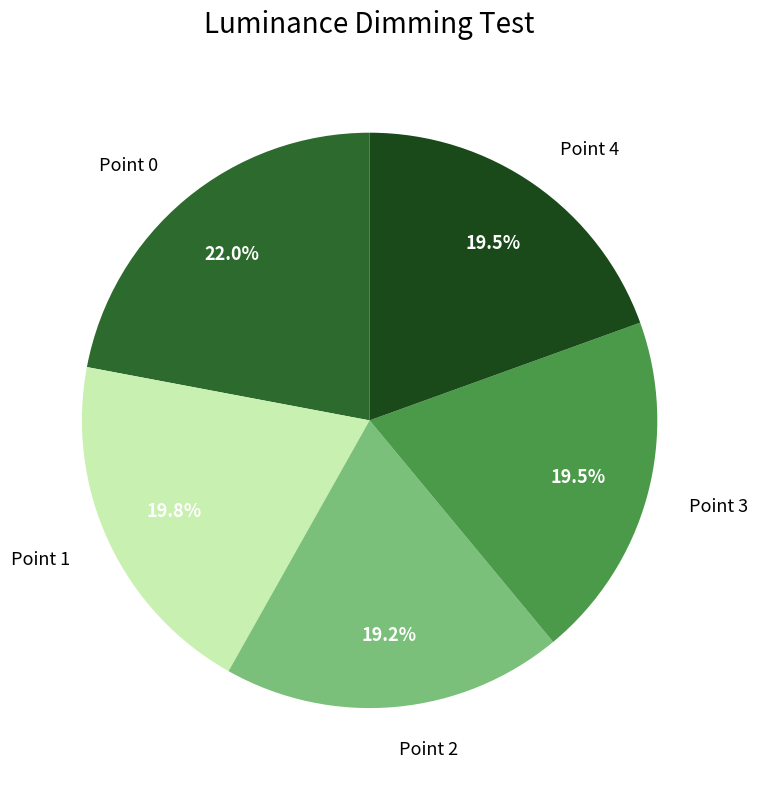

What percentage is NOT represented by Point 1?

80.2%